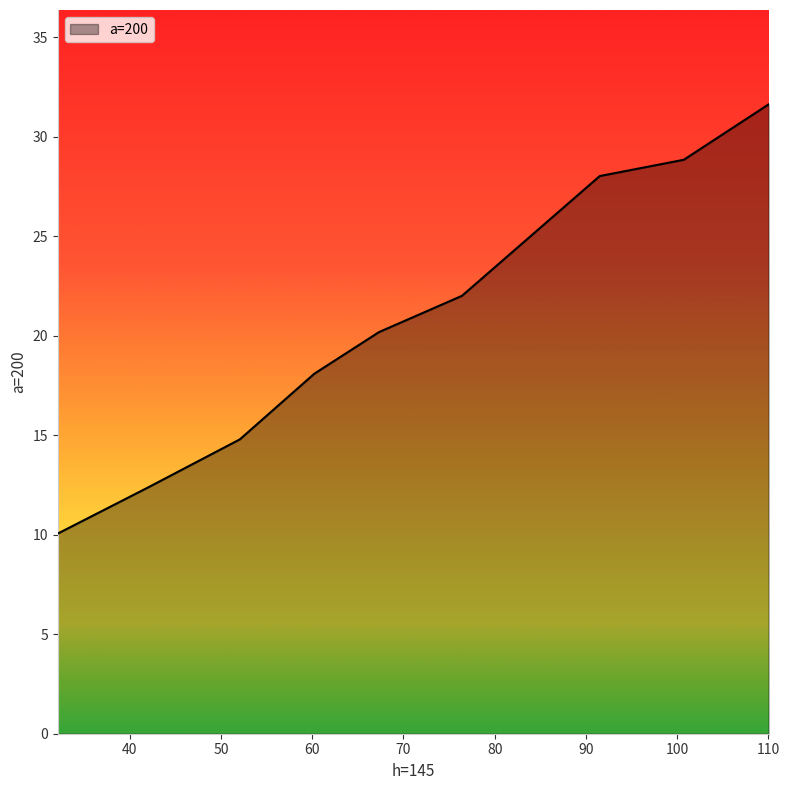

What is the greatest value displayed?

31.6